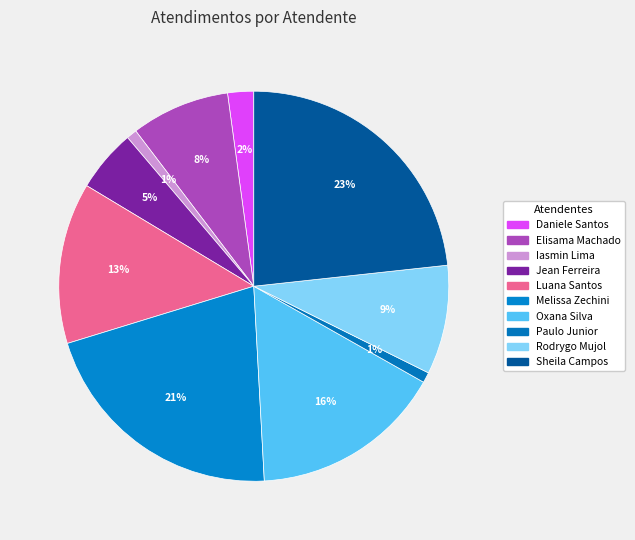

Count the number of slices in the pie.

10